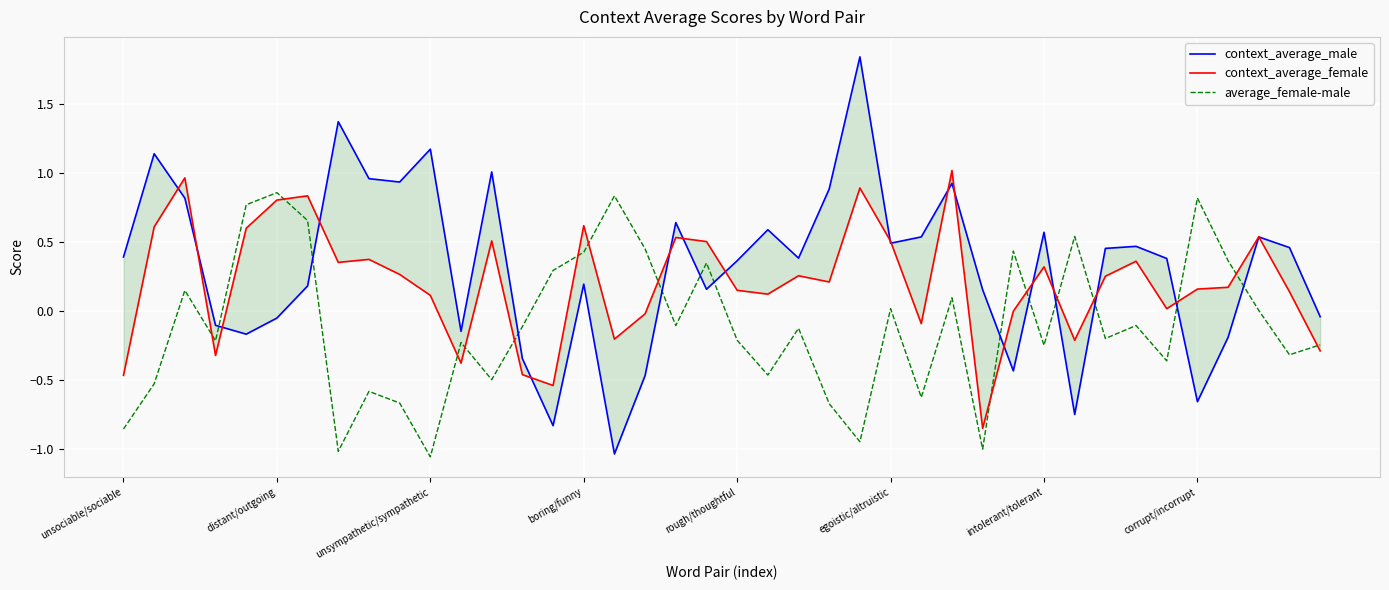

The value of context_average_female at 38 is 0.1. True or false?

True